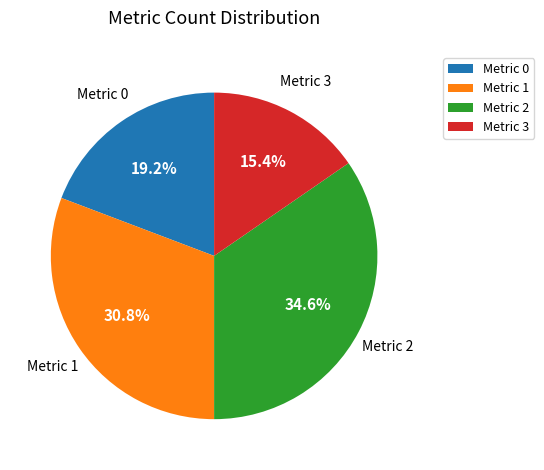

Is there any slice that represents more than half of the pie?

No